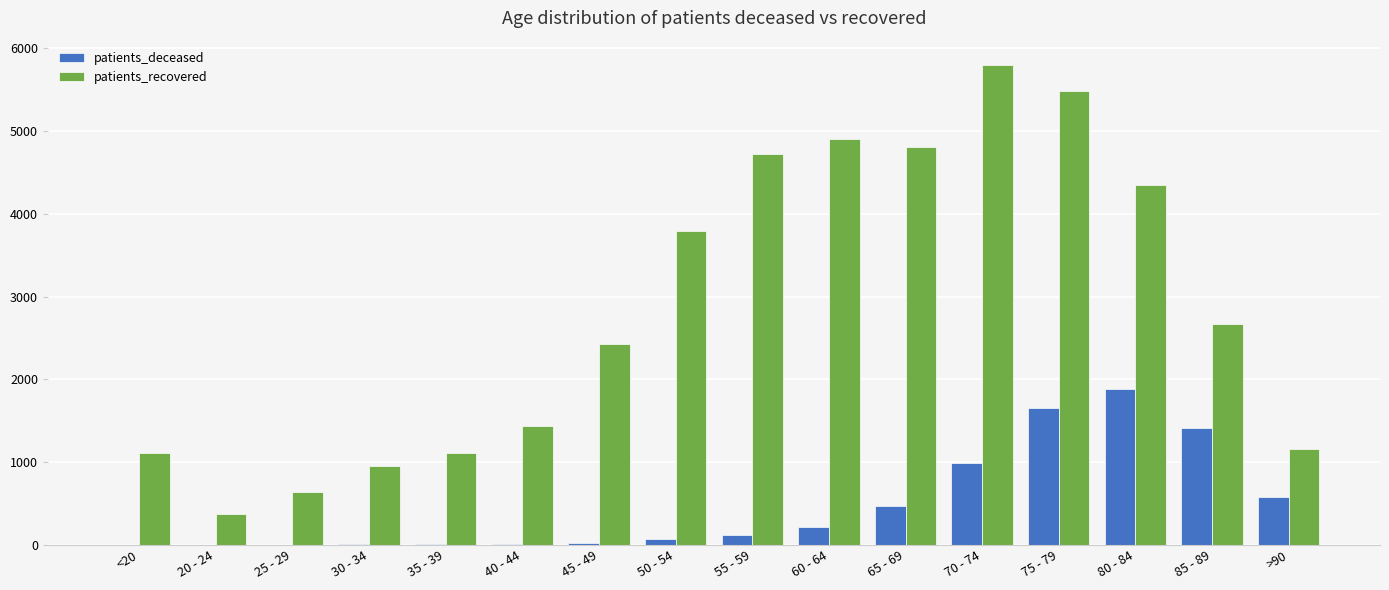

At which category does the chart reach its peak across all series?

70 - 74